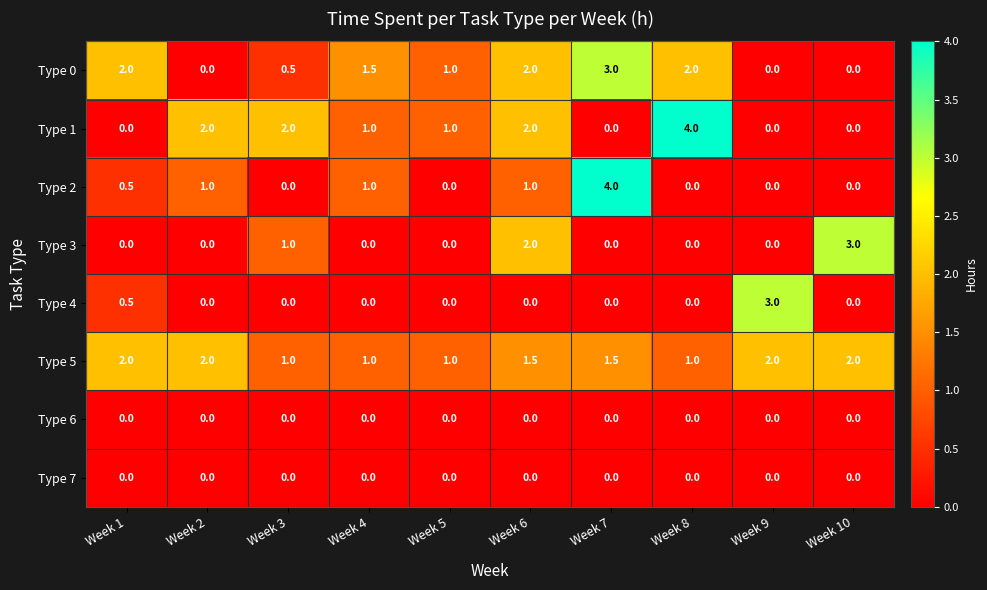

Is the value of Type 2 at Week 5 greater than the value of Type 0 at Week 7?

No